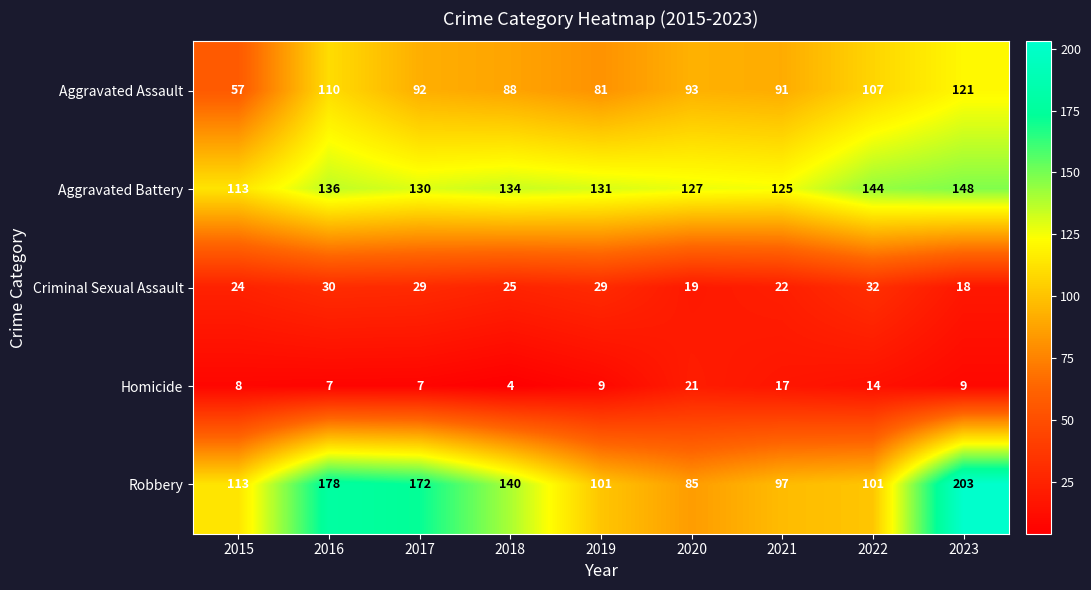

Which series has the largest total across all categories?

Robbery